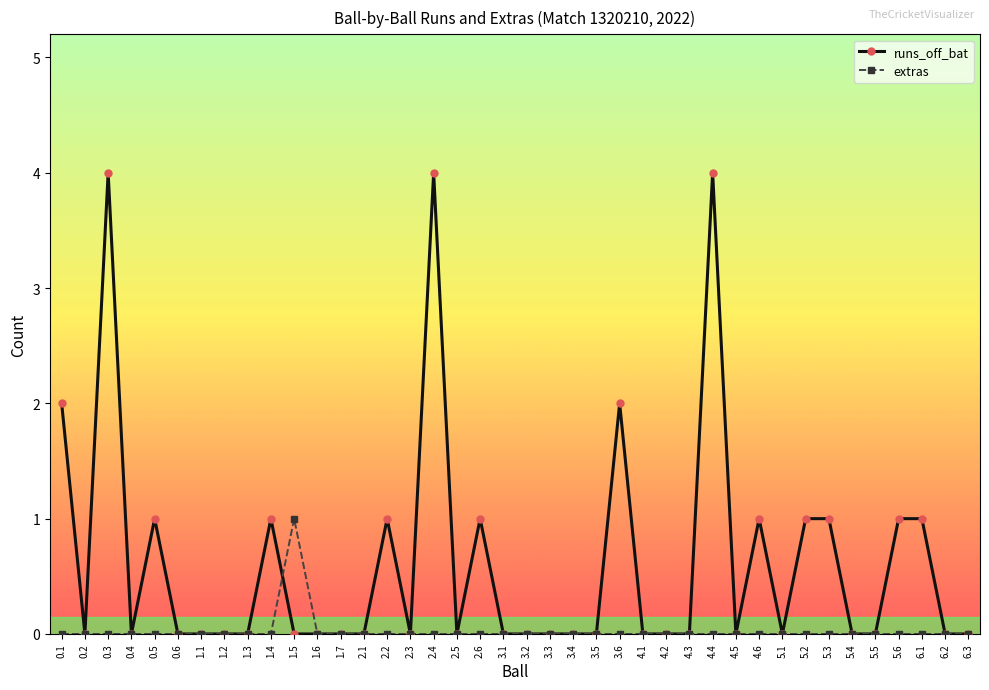

Count the runs_off_bat values in the range 0 to 1.

35